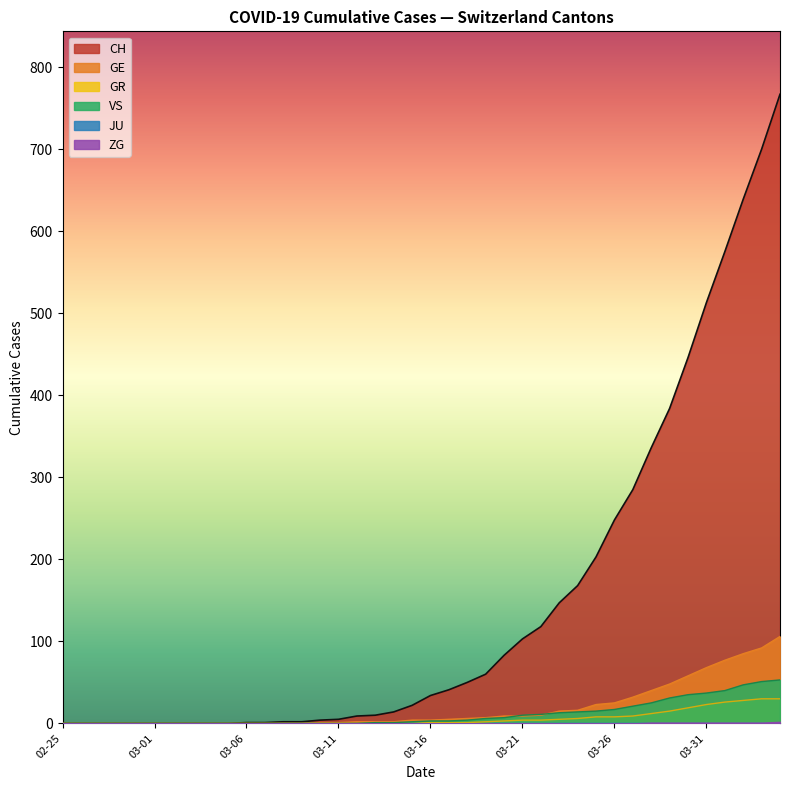

Is the value of GE at 2020-03-25 greater than the value of CH at 2020-02-25?

Yes